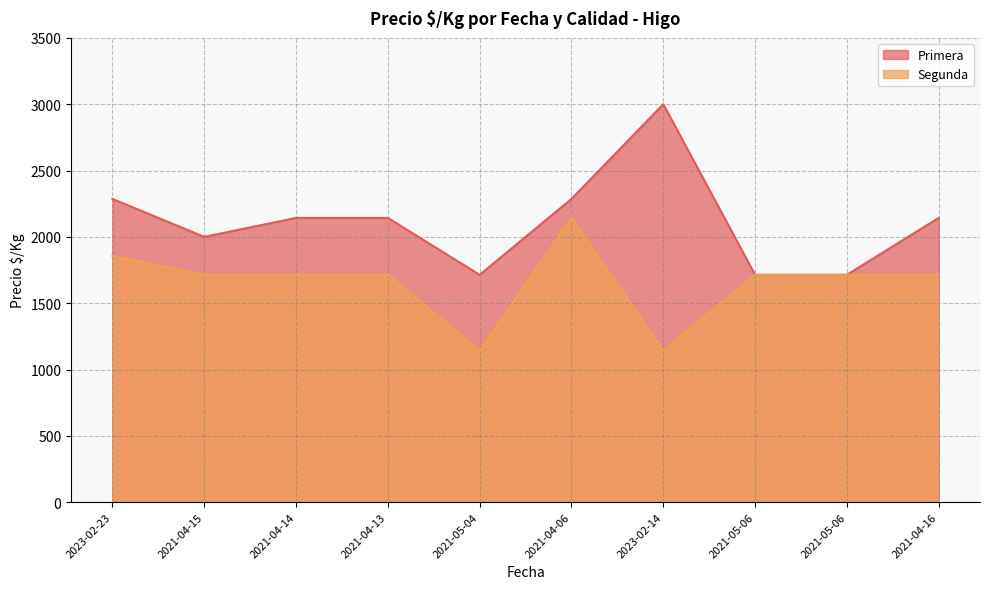

True or false: Segunda has a value of 1711 at 2023-02-14.

False